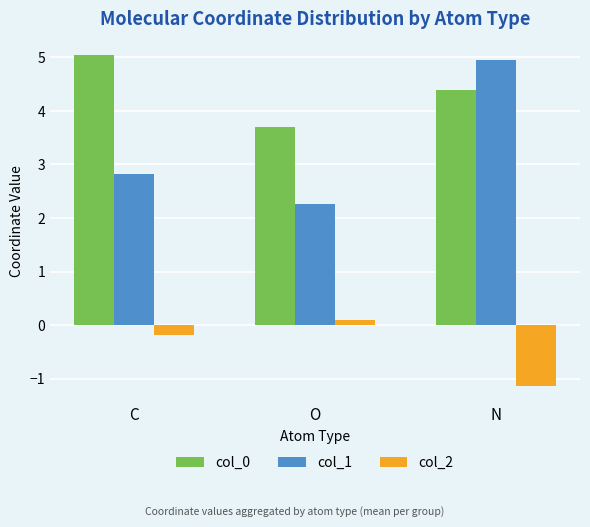

At which category does the chart reach its peak across all series?

C